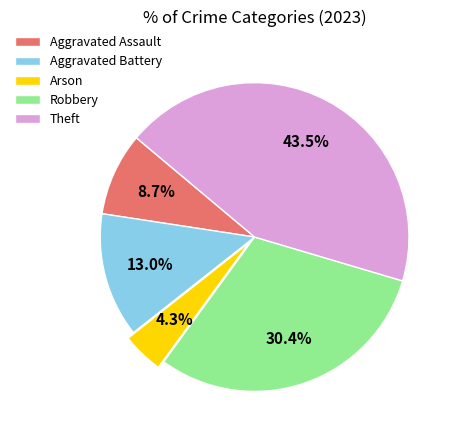

Rank the categories by value from lowest to highest.

Arson, Aggravated Assault, Aggravated Battery, Robbery, Theft